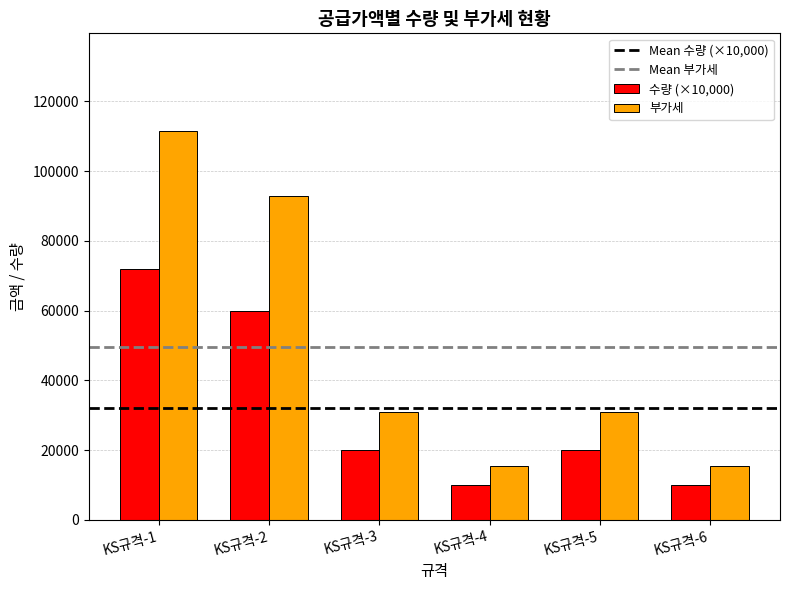

What is the total value across all series at KS규격-2?

153000